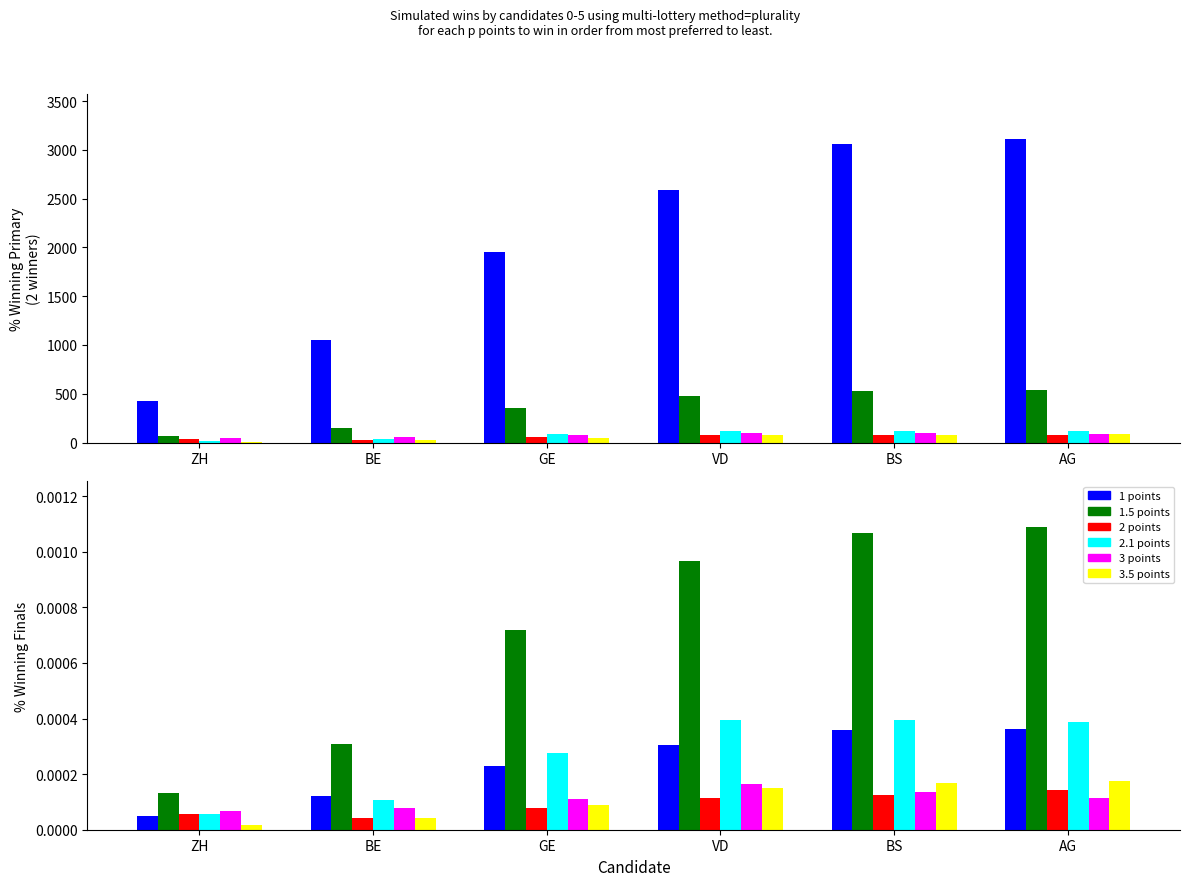

Which category has the highest value in the BS series?

VD